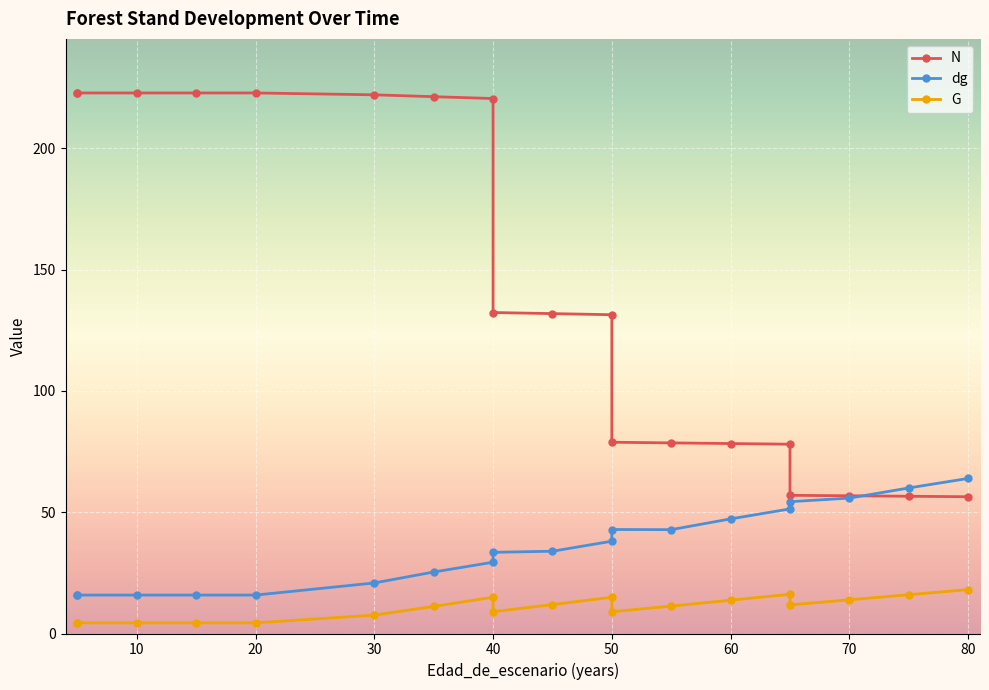

Reading right to left, list all the values displayed in this chart.

N: 56.4	56.6	56.8	57.0	78.0	78.3	78.6	78.8	131.4	131.9	132.3	220.5	221.3	222.1	222.8	222.8	222.8	222.8	222.8
dg: 63.9	60.0	55.8	54.3	51.4	47.2	42.8	42.9	38.0	33.9	33.5	29.4	25.4	20.8	15.8	15.8	15.8	15.8	15.8
G: 18.1	16.0	13.9	11.8	16.2	13.7	11.3	9.0	14.9	11.9	9.0	14.9	11.2	7.6	4.4	4.4	4.4	4.4	4.4